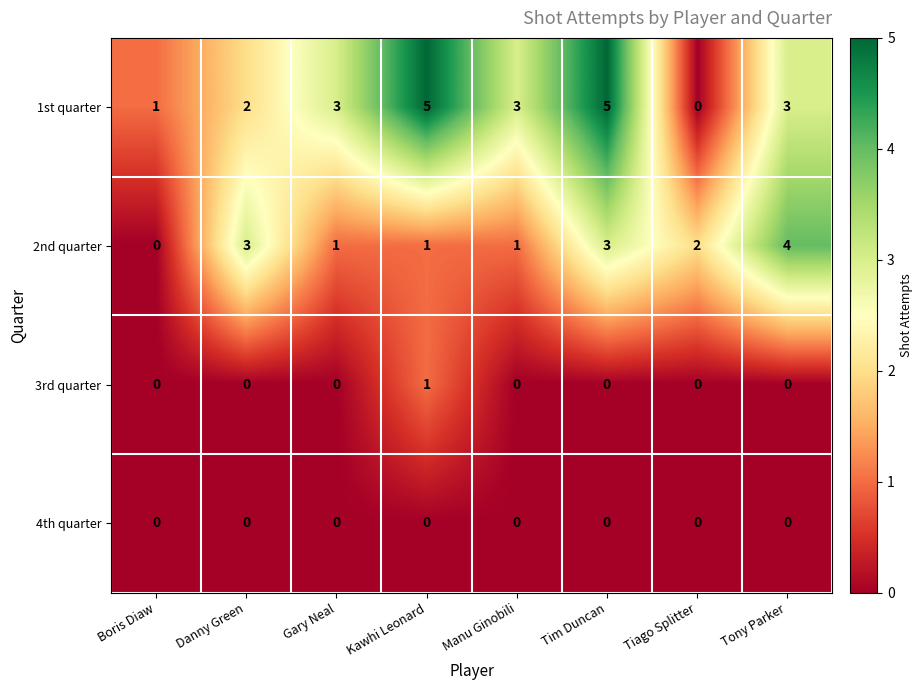

Between Boris Diaw and Manu Ginobili, which series saw the biggest shift?

1st quarter